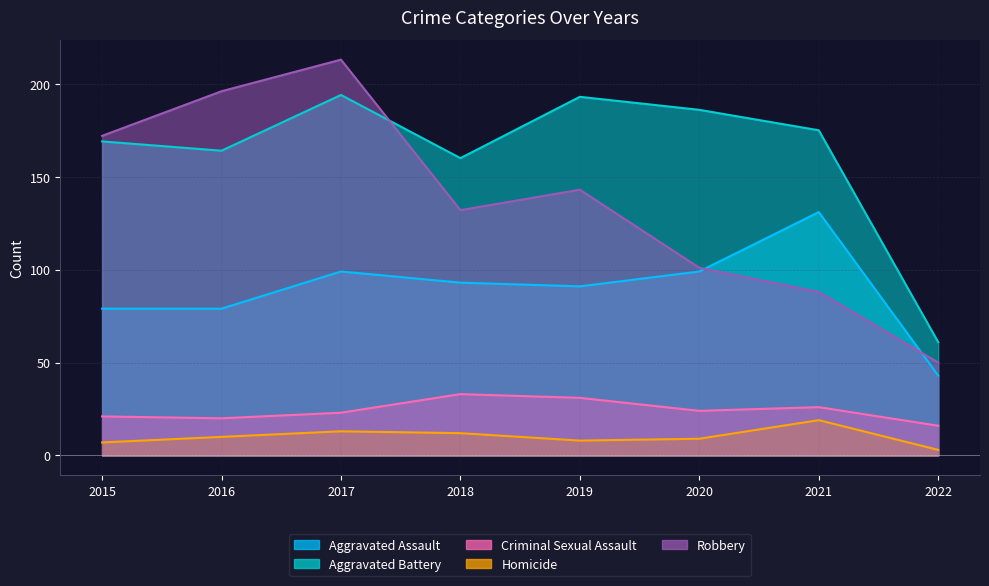

Reading left to right, list all the values displayed in this chart.

Aggravated Assault: 2015=79	2016=79	2017=99	2018=93	2019=91	2020=99	2021=131	2022=43
Aggravated Battery: 2015=169	2016=164	2017=194	2018=160	2019=193	2020=186	2021=175	2022=61
Criminal Sexual Assault: 2015=21	2016=20	2017=23	2018=33	2019=31	2020=24	2021=26	2022=16
Homicide: 2015=7	2016=10	2017=13	2018=12	2019=8	2020=9	2021=19	2022=3
Robbery: 2015=172	2016=196	2017=213	2018=132	2019=143	2020=101	2021=88	2022=50